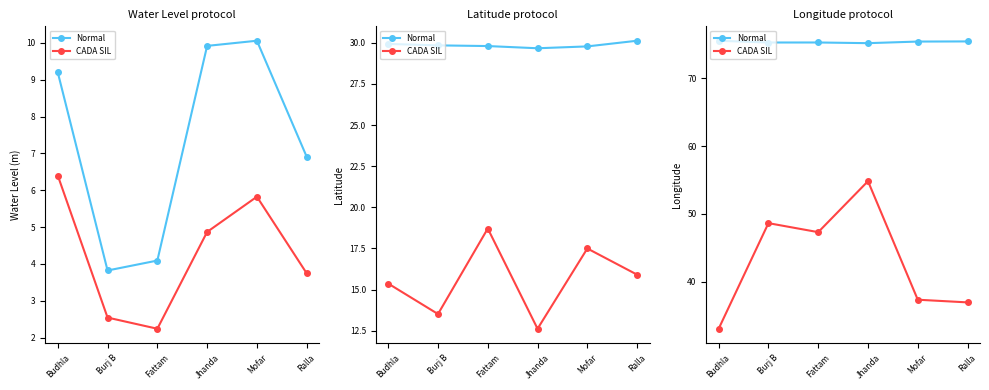

What is the maximum value shown in the chart?

75.5